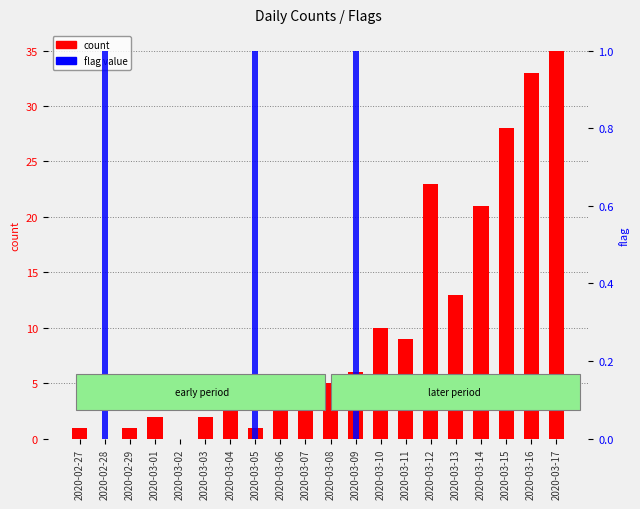

Is the value of flag value at 2020-03-15 greater than the value of count at 2020-03-02?

No